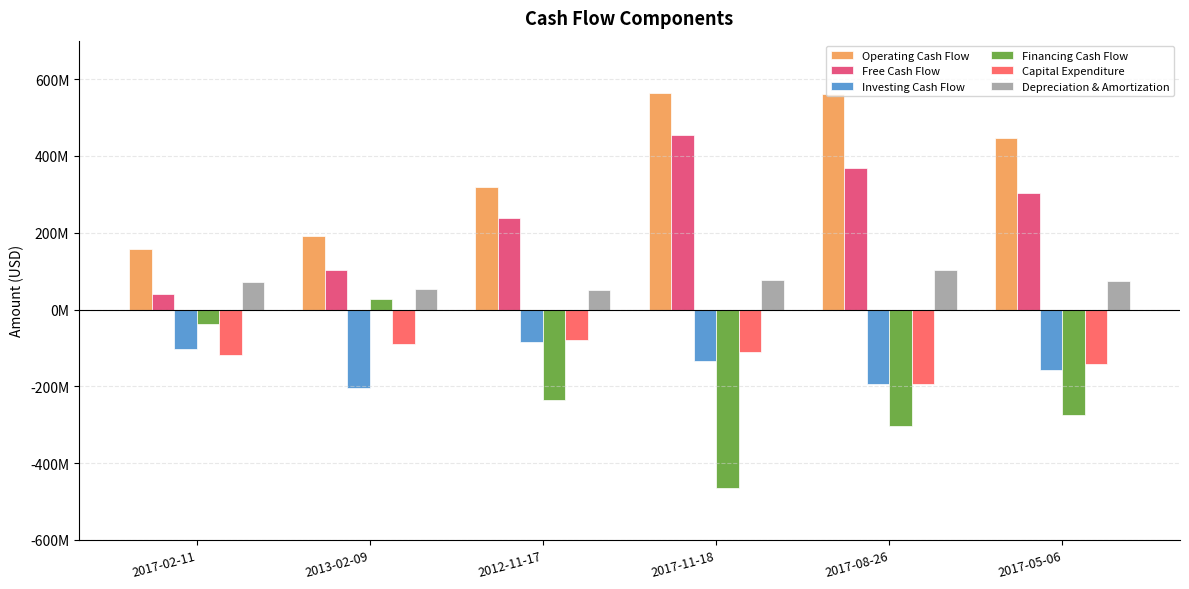

What is the difference between the second highest and minimum values in the Capital Expenditure series?

105278000